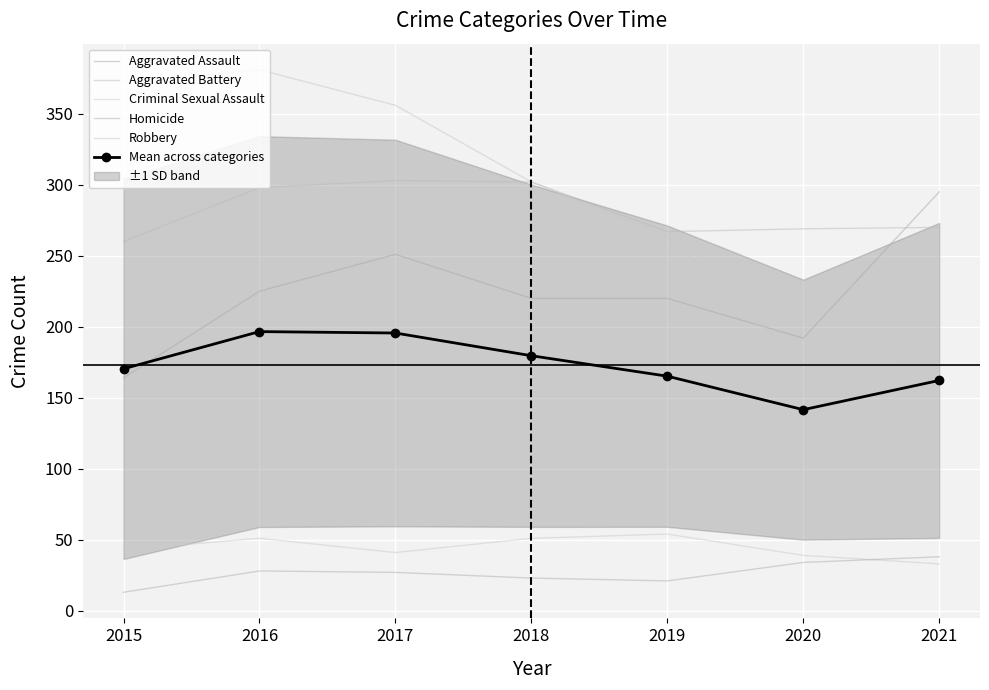

Which has a higher value, 2018 or 2020?

2018